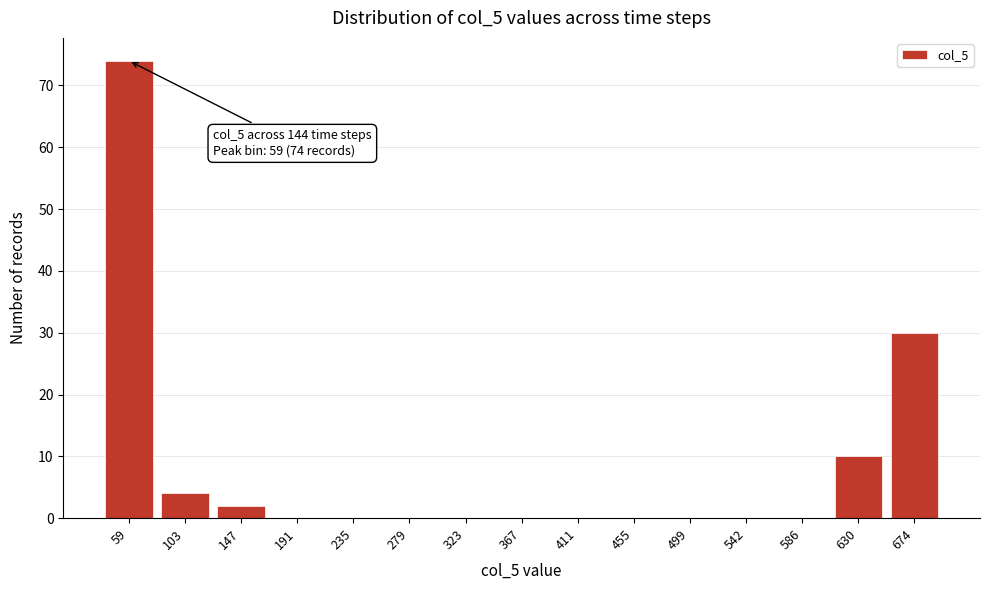

Reading left to right, list all the values displayed in this chart.

59=74	103=4	147=2	191=0	235=0	279=0	323=0	367=0	411=0	455=0	499=0	542=0	586=0	630=10	674=30